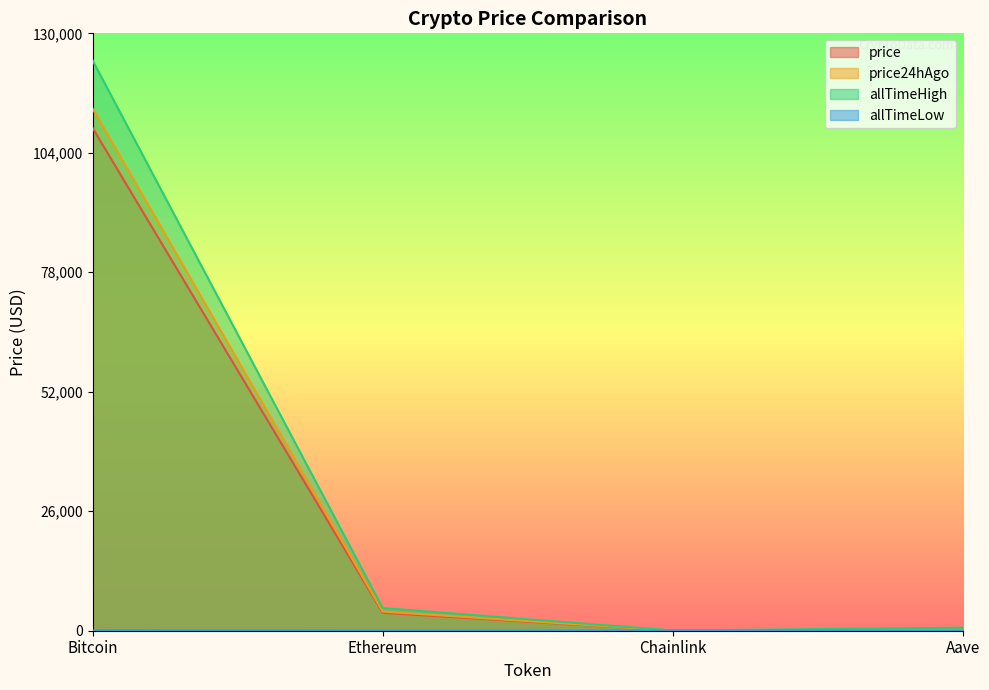

In allTimeHigh, how many points are lower than both neighbors (excluding endpoints)?

1